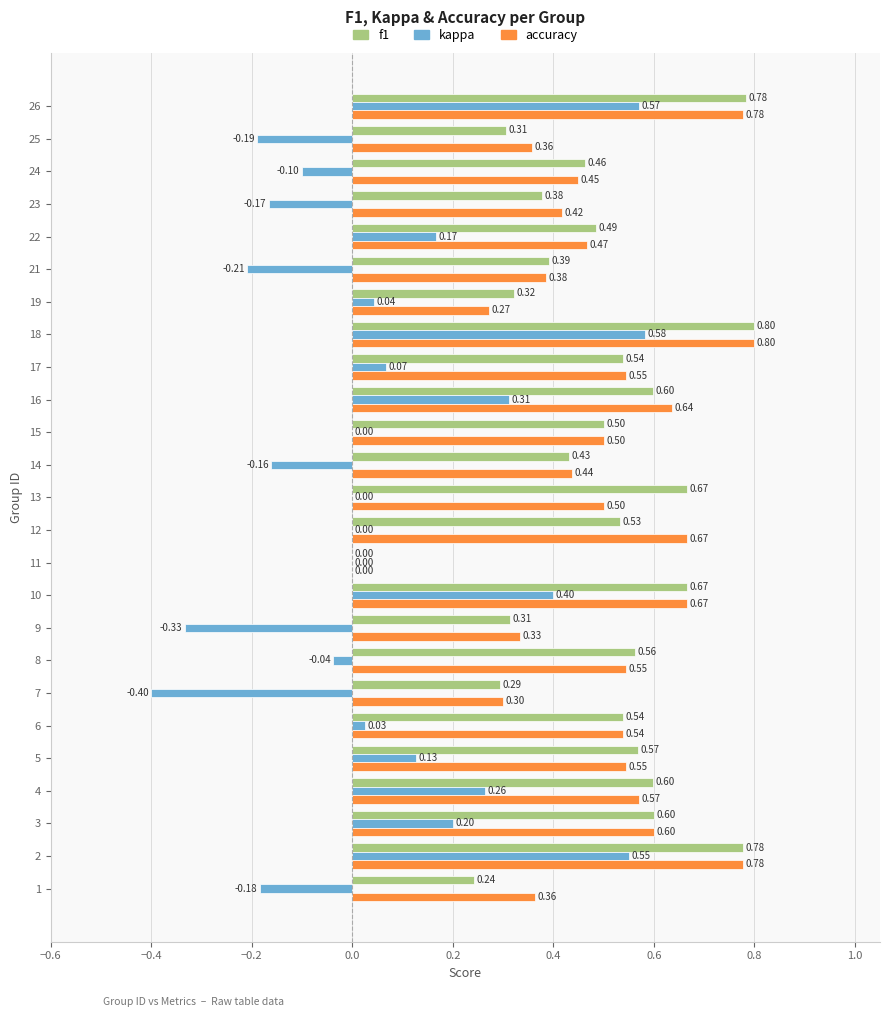

What is the sum of all accuracy values?

12.5